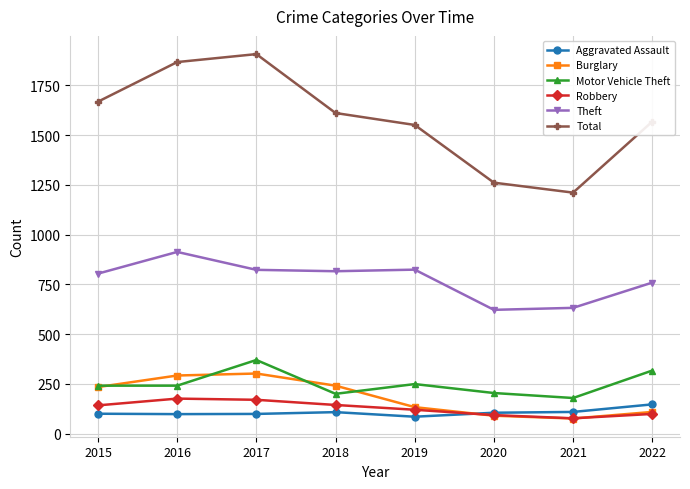

Where is the first local maximum for Motor Vehicle Theft?

2017